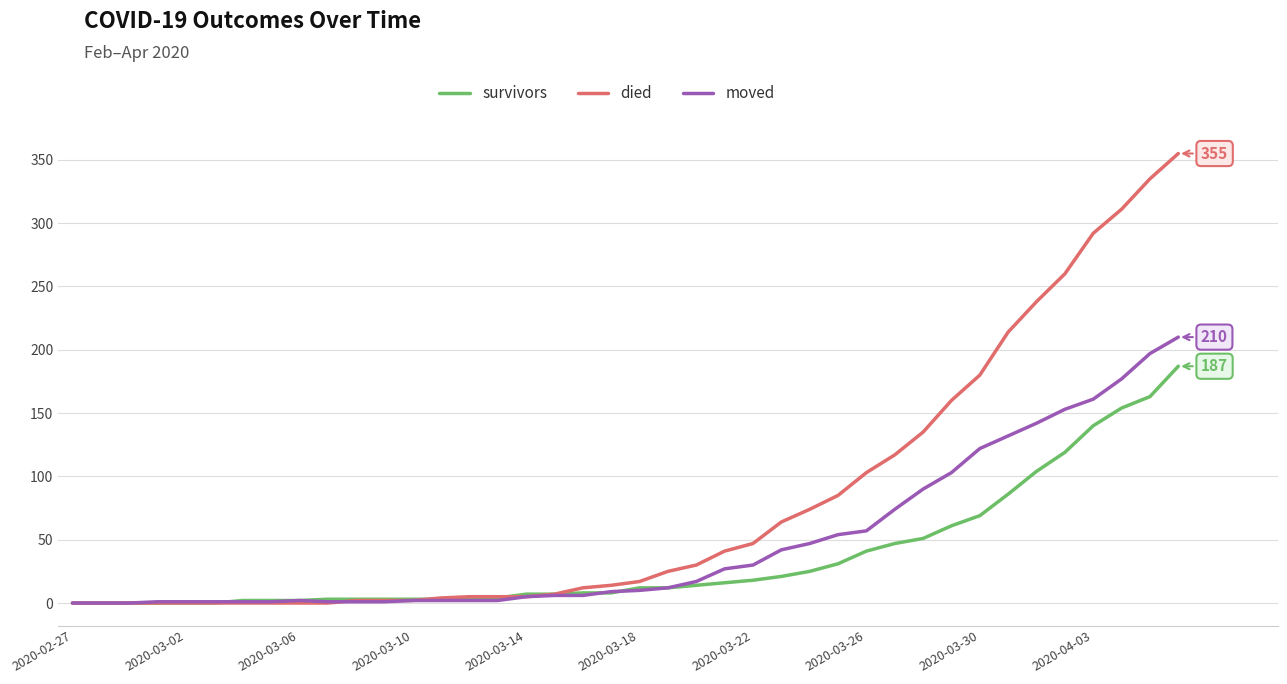

What are all the series names shown in the legend?

survivors, died, moved